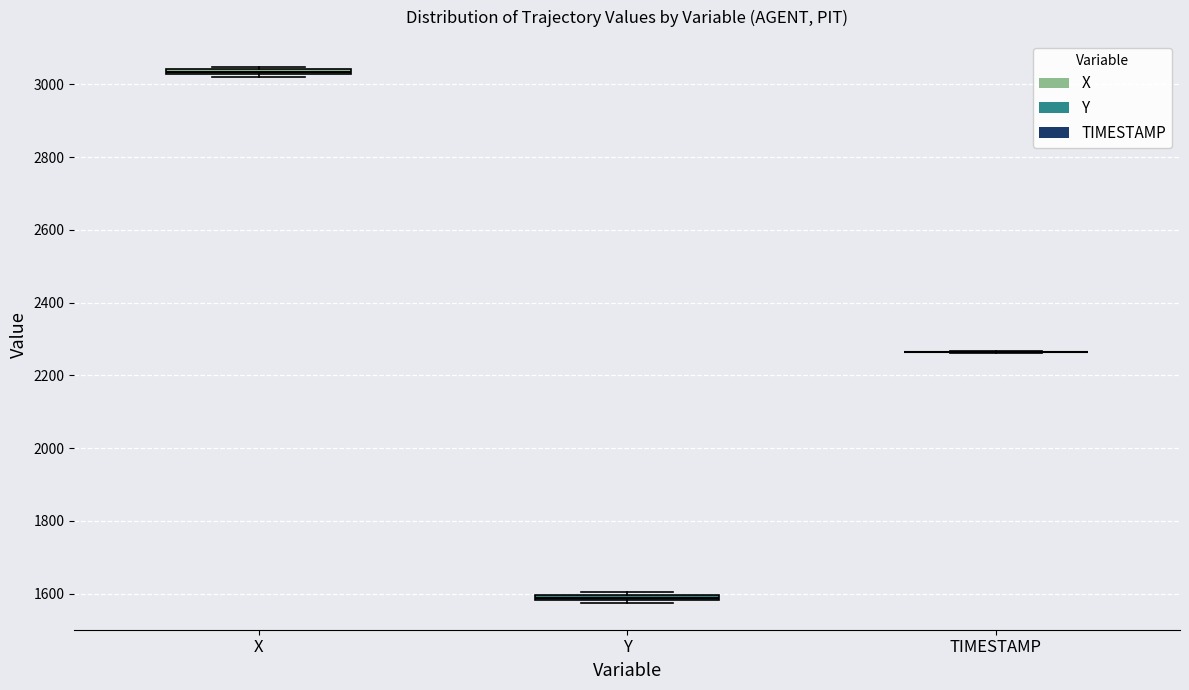

Where is the lower edge of the box for Y on the y-axis? The values are not printed on the chart, so give them approximately, as read against the axis.

1580